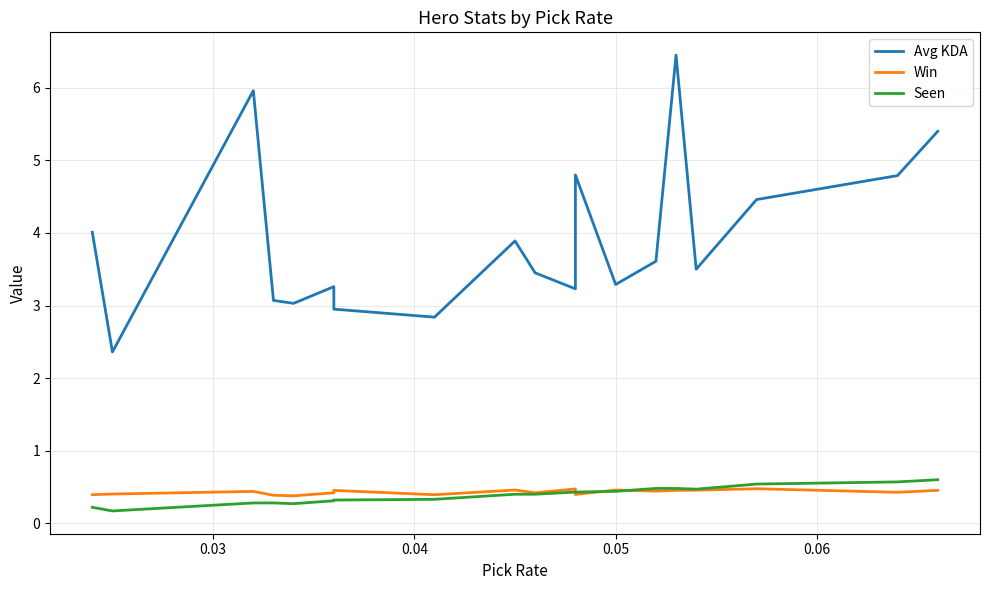

What is the difference between the second highest and minimum values in the Win series?

0.1